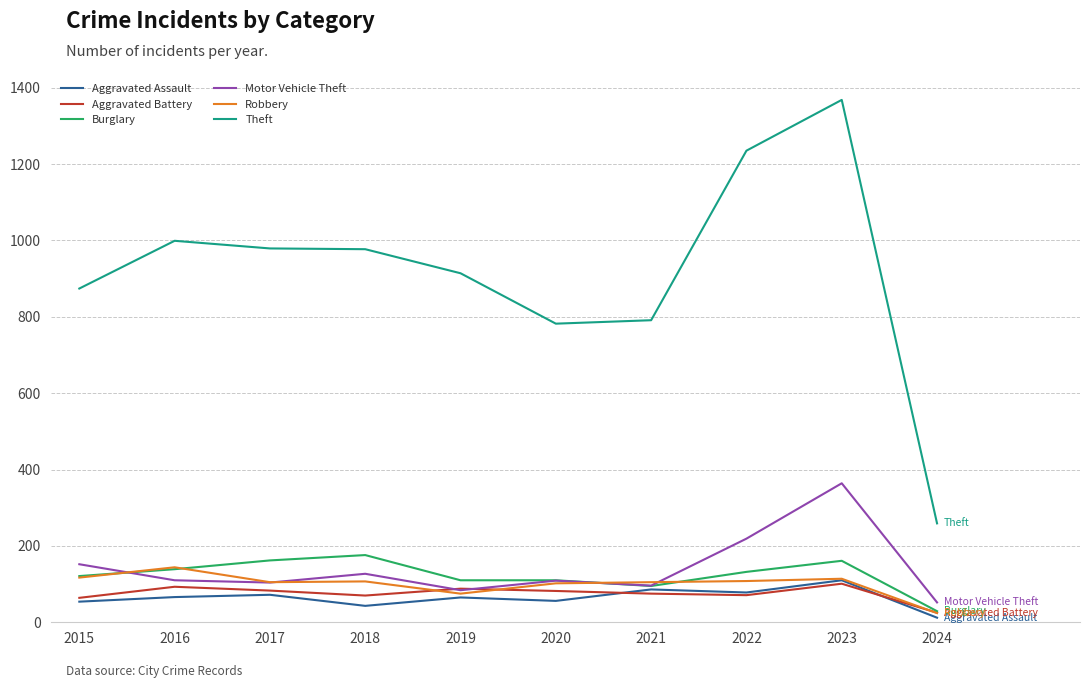

What is the difference between the highest and lowest values at 2020?

726